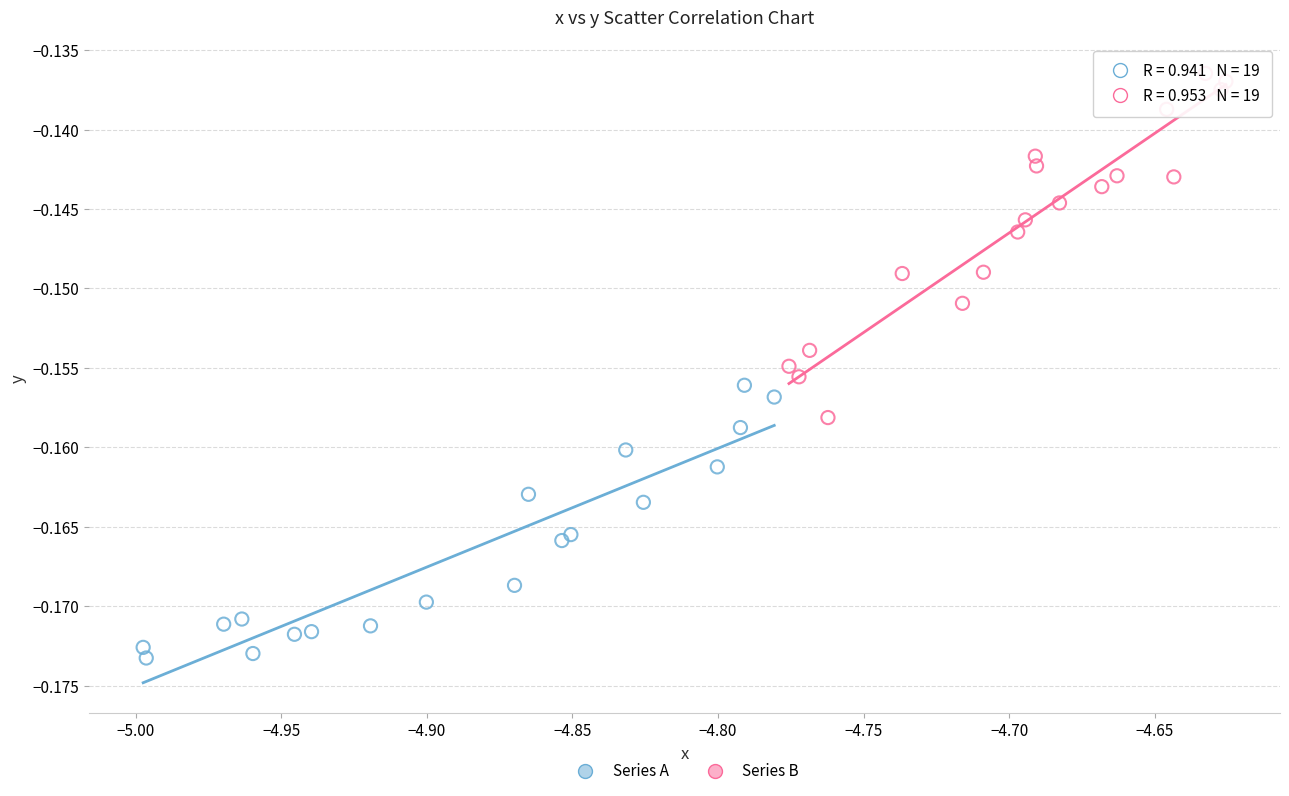

Which series reaches the maximum Y coordinate?

Series B